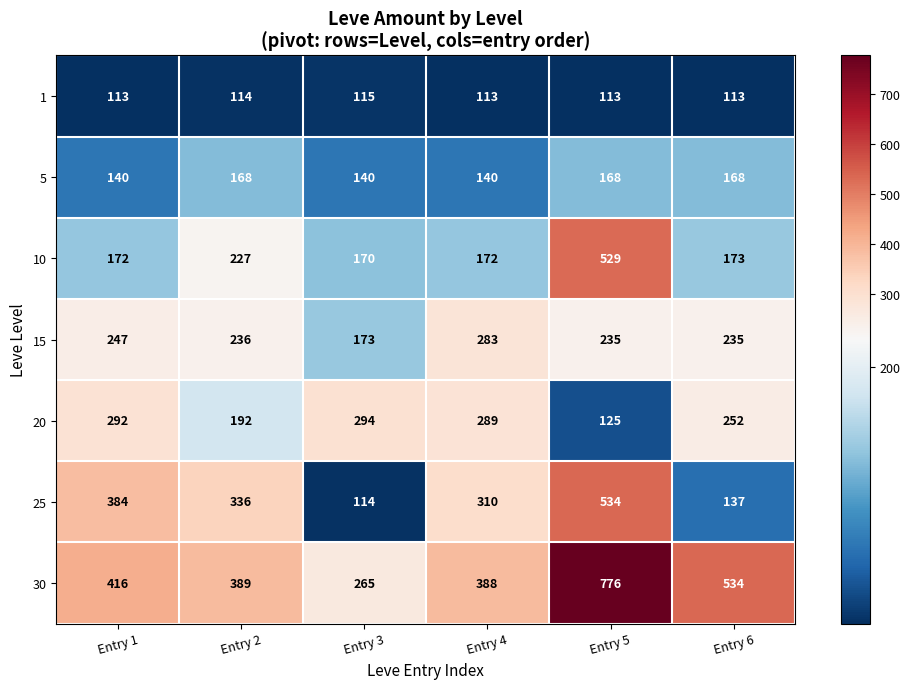

What is the smallest value displayed?

113